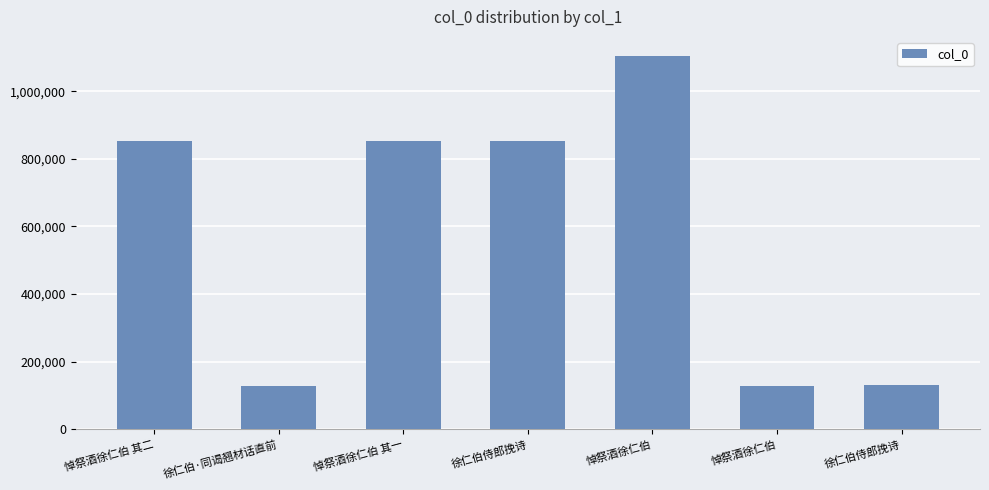

What is the sum of all values?

4056169